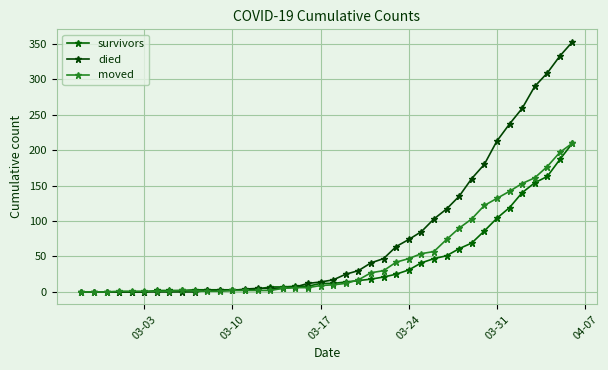

Reading left to right, what are all the values shown in this chart?

survivors: 0	0	0	0	0	0	2	2	2	3	3	3	3	3	4	7	7	8	8	12	12	14	16	18	21	25	31	41	47	51	61	69	86	104	119	140	154	163	187	210
died: 0	0	0	0	0	0	0	0	0	0	2	2	2	4	5	5	5	7	12	14	17	25	30	41	47	64	74	85	103	117	135	160	180	213	237	259	290	309	333	353
moved: 0	0	0	1	1	1	1	1	2	1	1	1	2	2	2	2	5	6	6	9	10	12	17	27	30	42	47	54	57	74	90	103	122	132	142	153	161	177	197	210